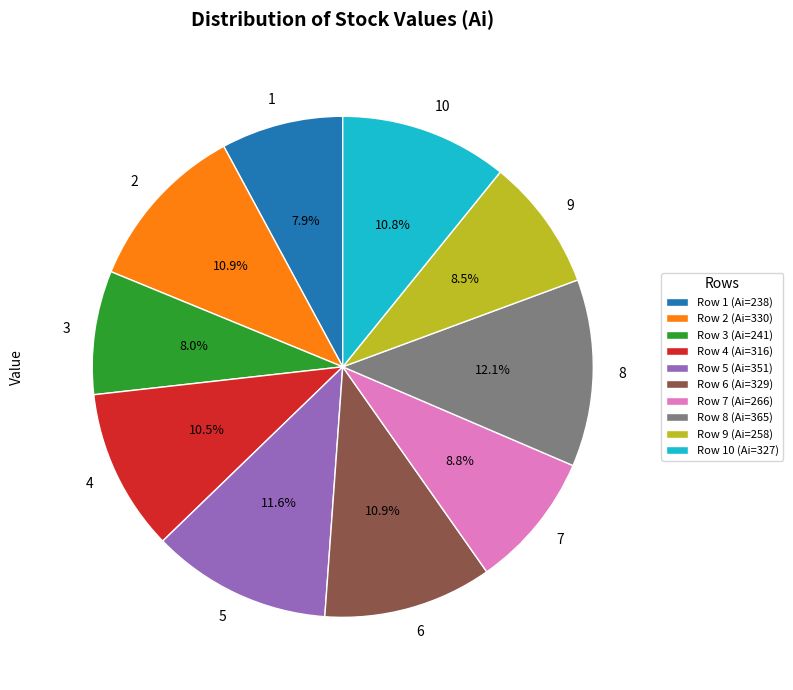

Count the number of slices in the pie.

10